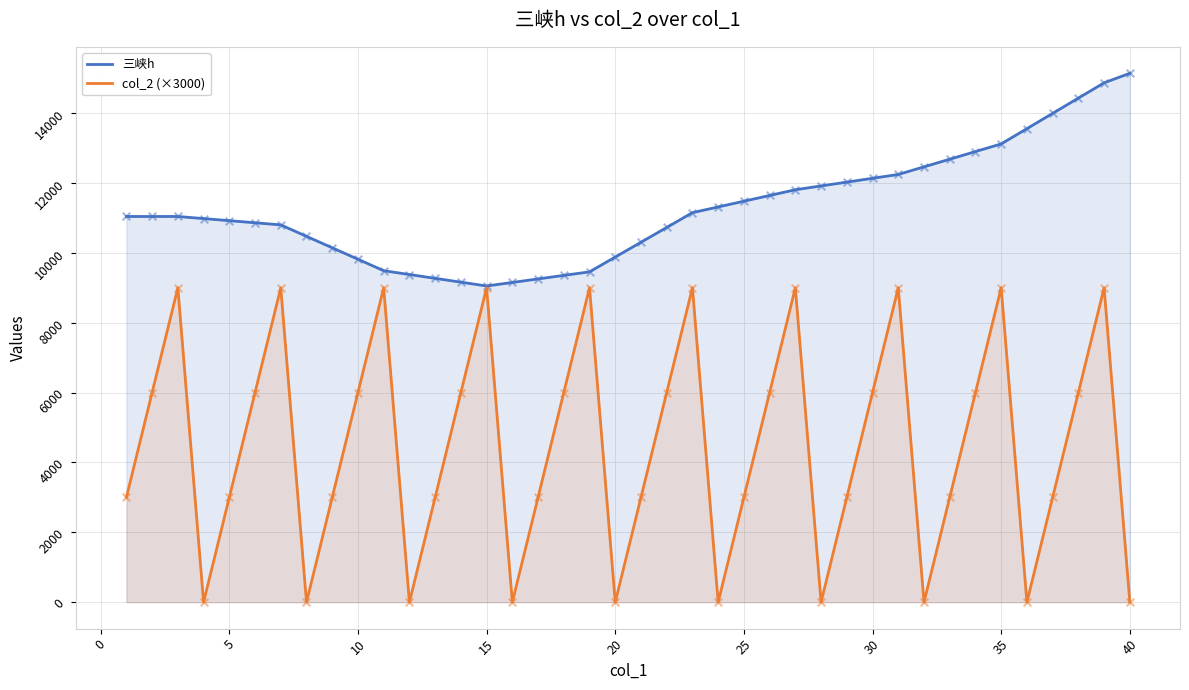

What are all the series names shown in the legend?

三峡h, col_2 (×3000)